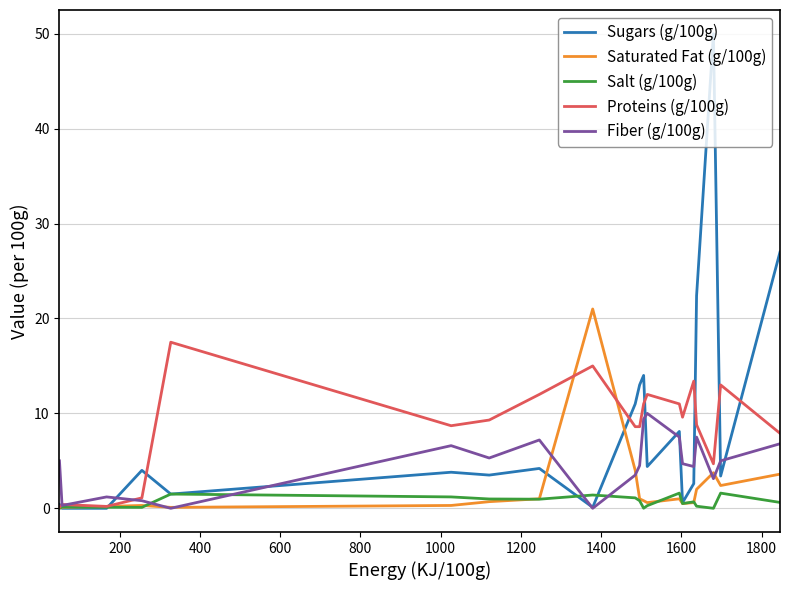

How many lines are shown in the chart?

5